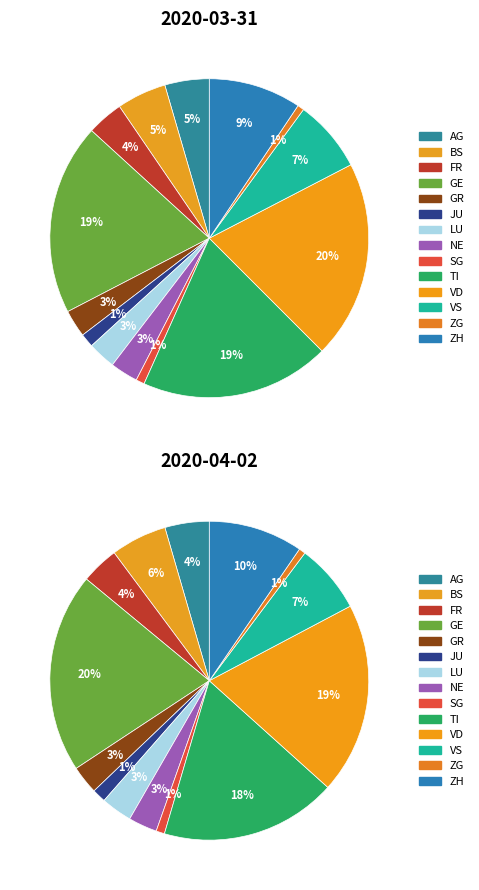

Is the sum of FR and TI greater than half?

No